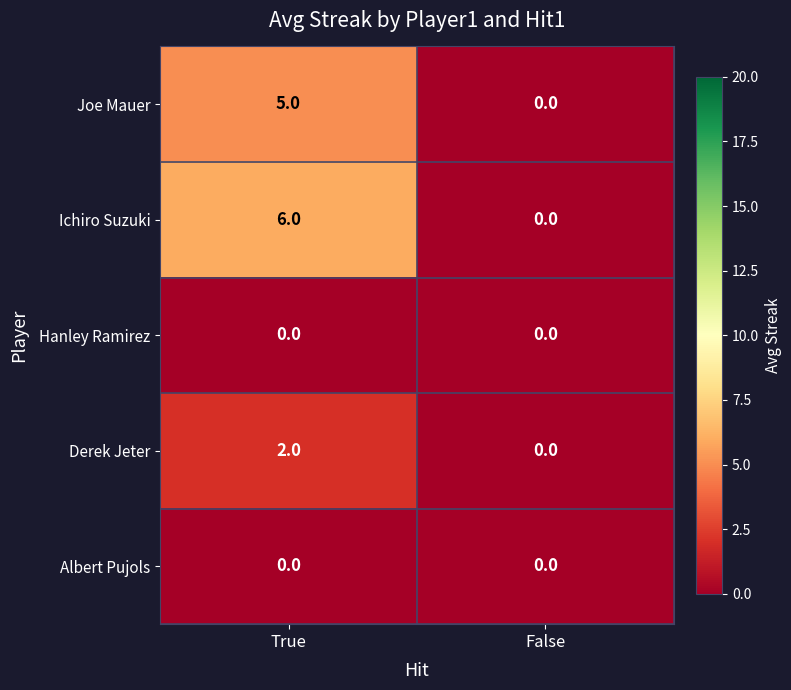

At how many categories does at least one series exceed 3?

1